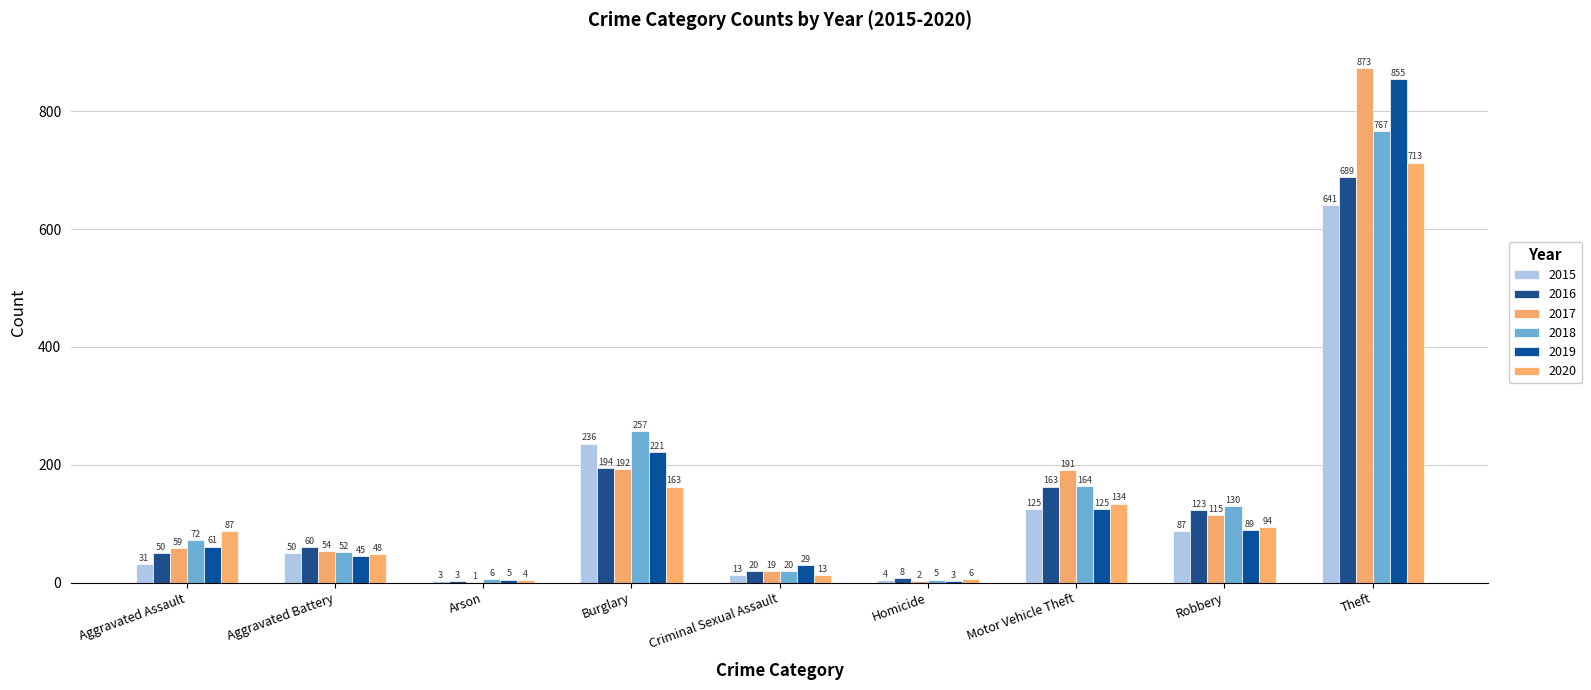

What position from the left is Criminal Sexual Assault?

5